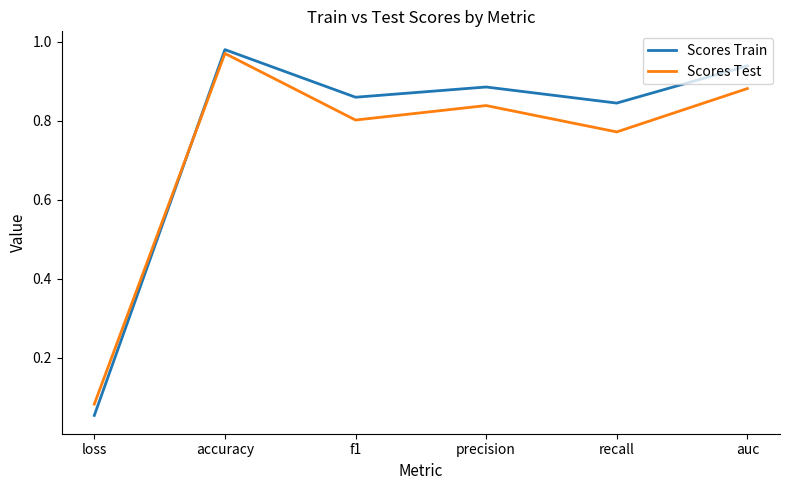

List the series in order of their peak value, lowest first.

Scores Test, Scores Train